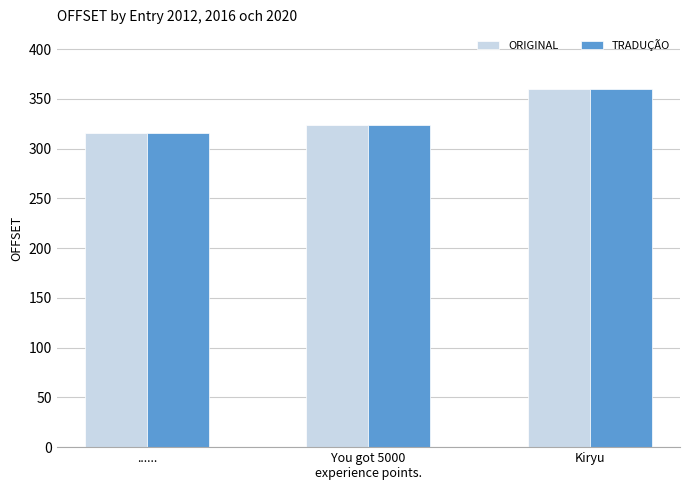

What is the approximate value of TRADUÇÃO at Kiryu?

360